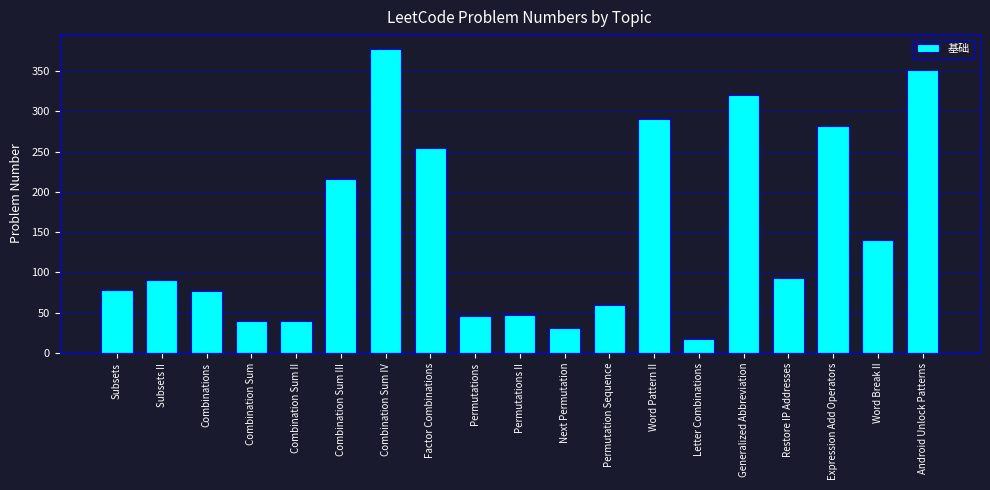

Where is the data nearest to the value 197?

Combination Sum III